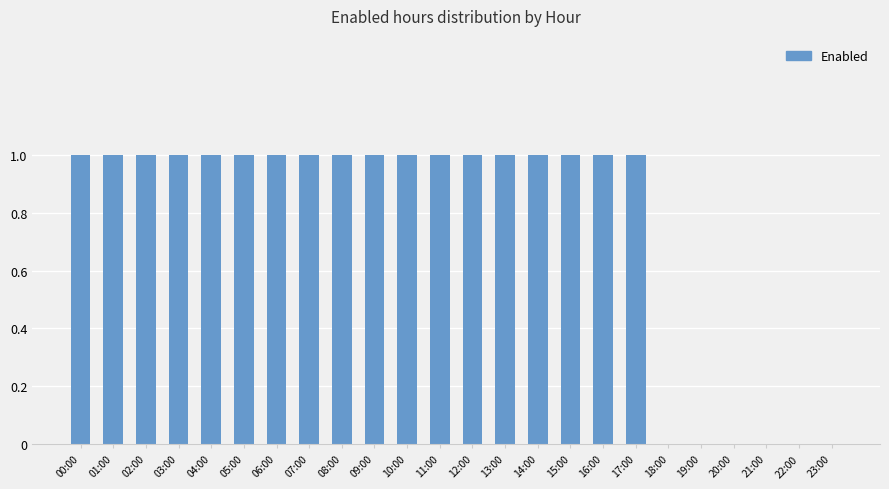

Is it true that the value at 21:00 is 0?

True